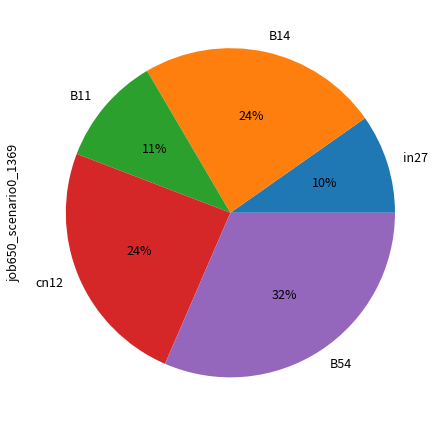

Is the sum of B54 and B11 greater than half?

No